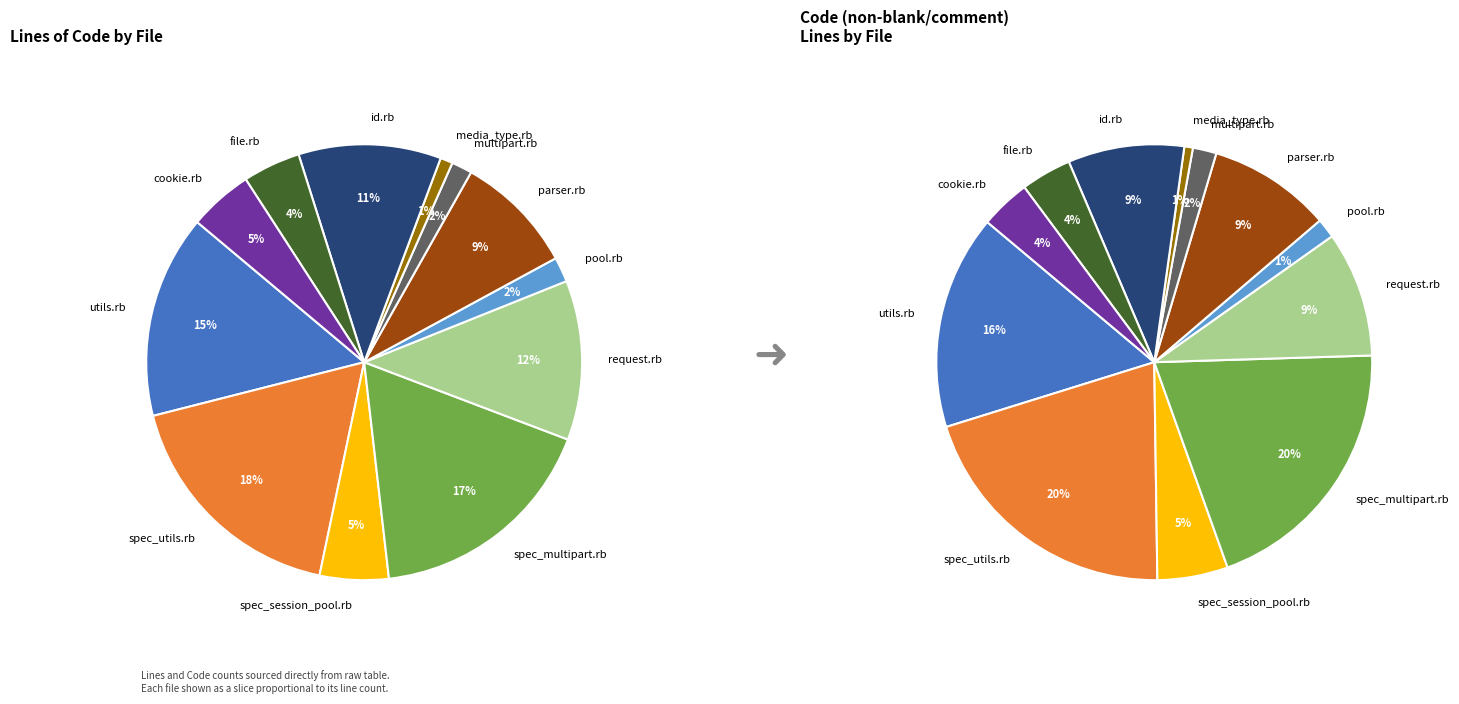

What is the change in value from utils.rb to parser.rb?

-253